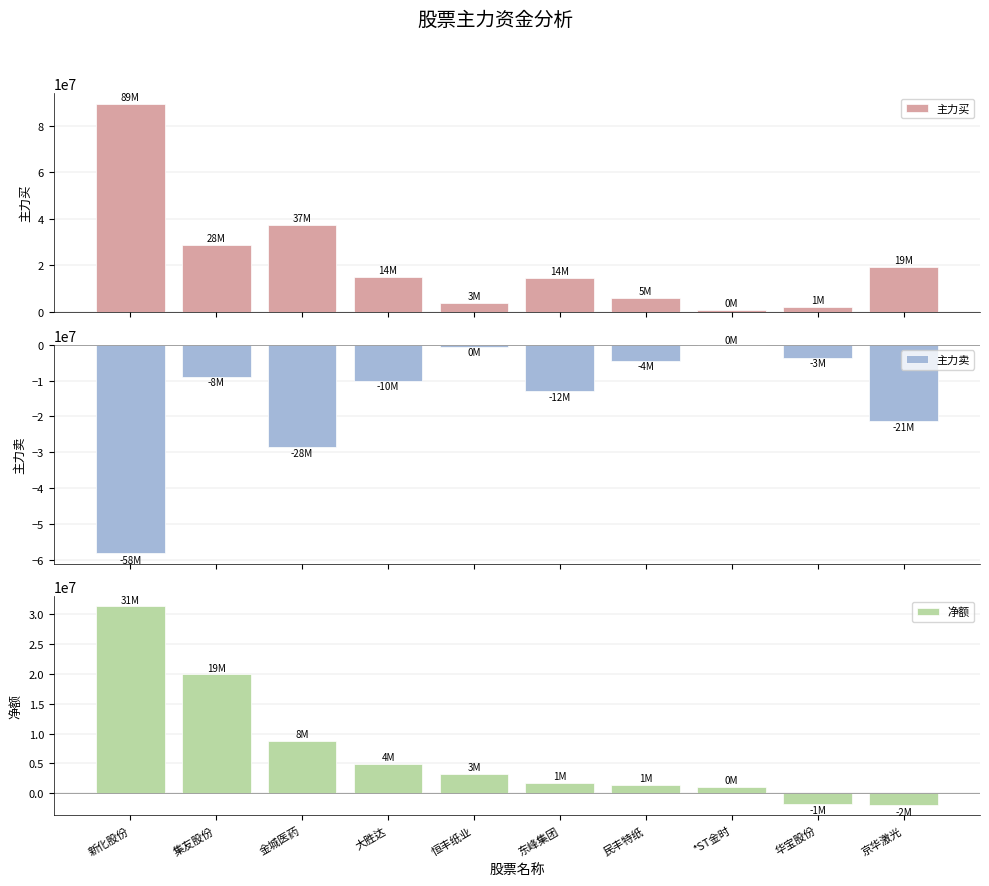

What is the approximate value of 主力买 at 集友股份, to the nearest 50?

28810300